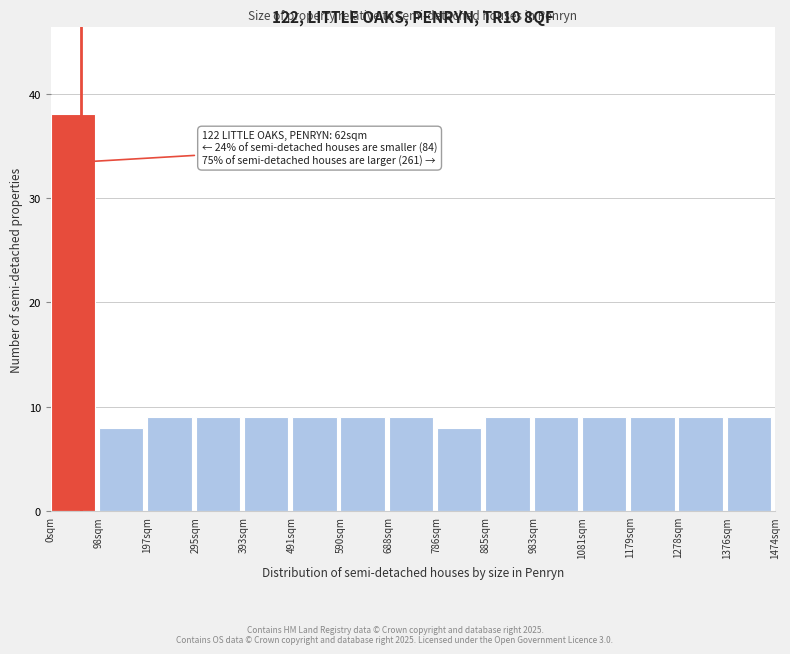

Which range on the x-axis has the tallest bar?

0 to 100